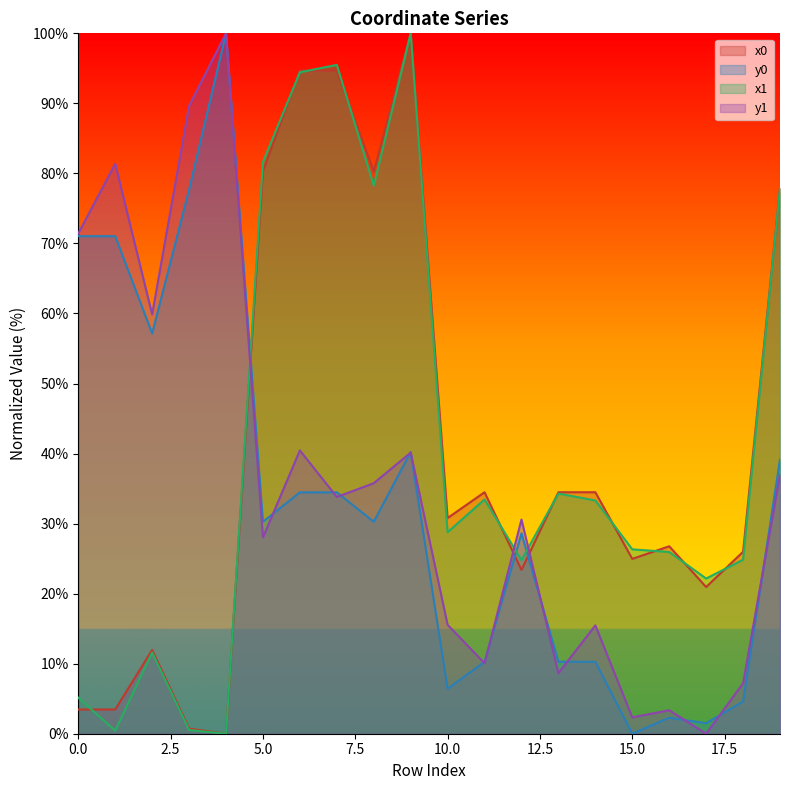

True or false: x1 and y0 cross at least once.

True